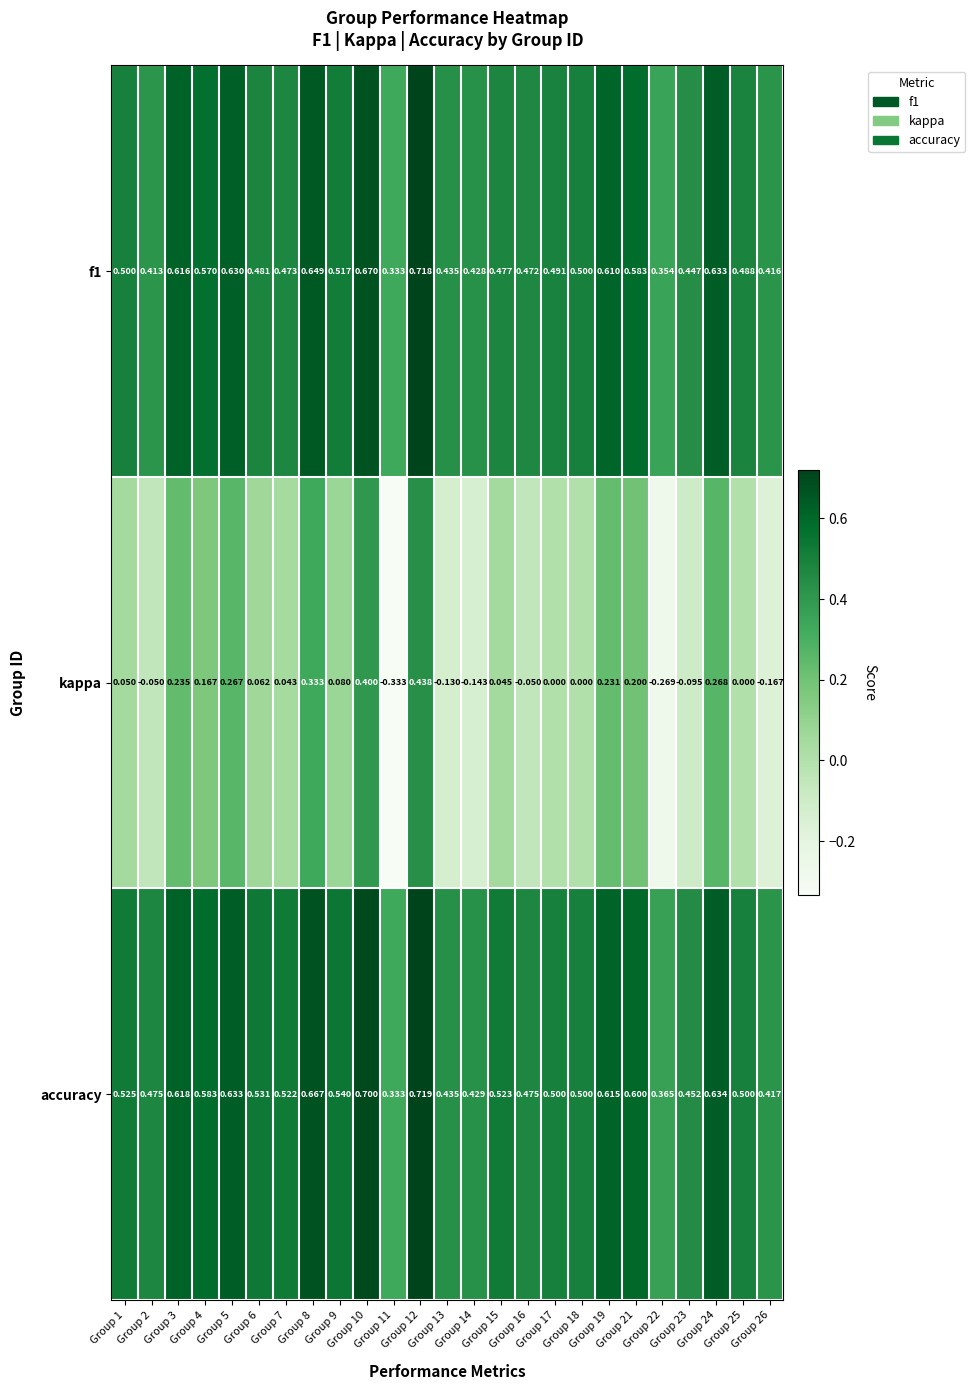

Which series has the largest range (max minus min)?

kappa